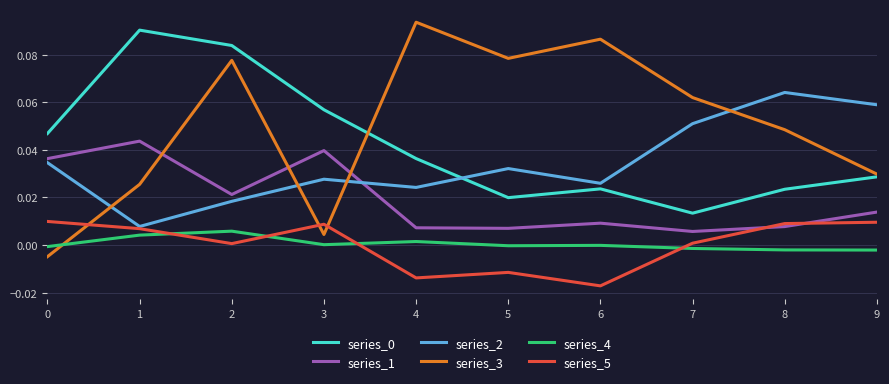

At how many categories does at least one series exceed 0?

10